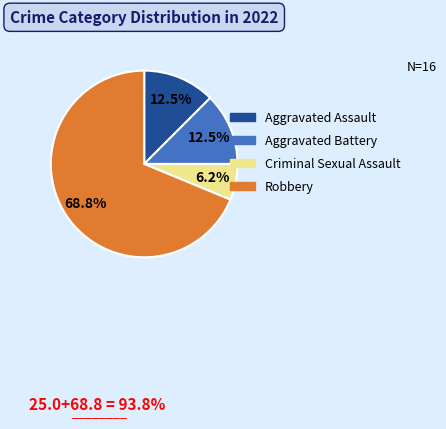

Which slice is the smallest?

Criminal Sexual Assault